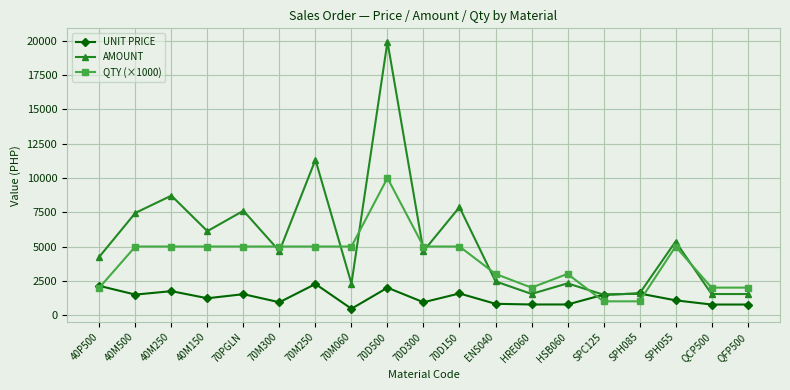

Which series ends up on top after the final intersection of QTY (×1000) and AMOUNT?

QTY (×1000)